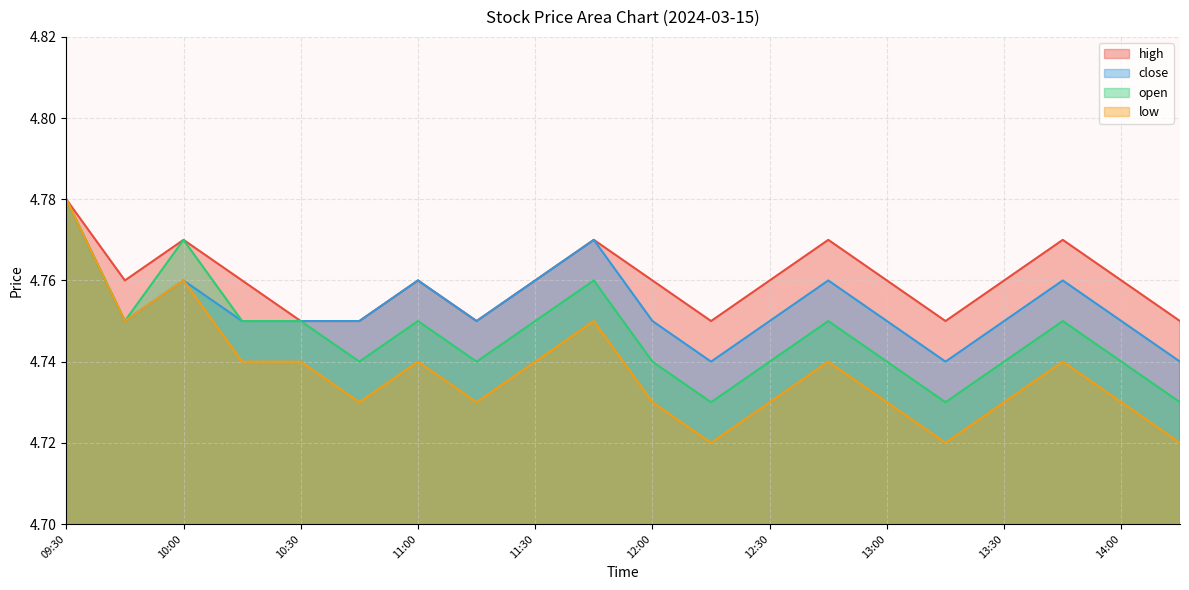

What position from the left is 13:15?

16